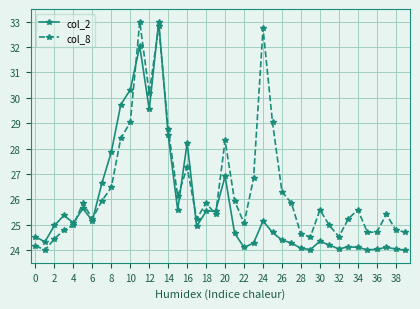

Rank the series by their average value, from highest to lowest.

col_8, col_2